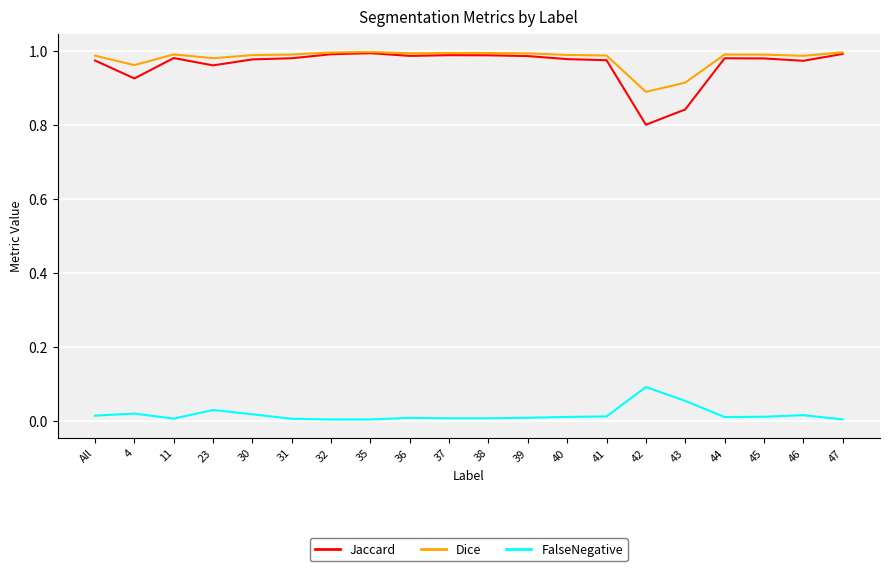

How many series are shown in this chart?

3